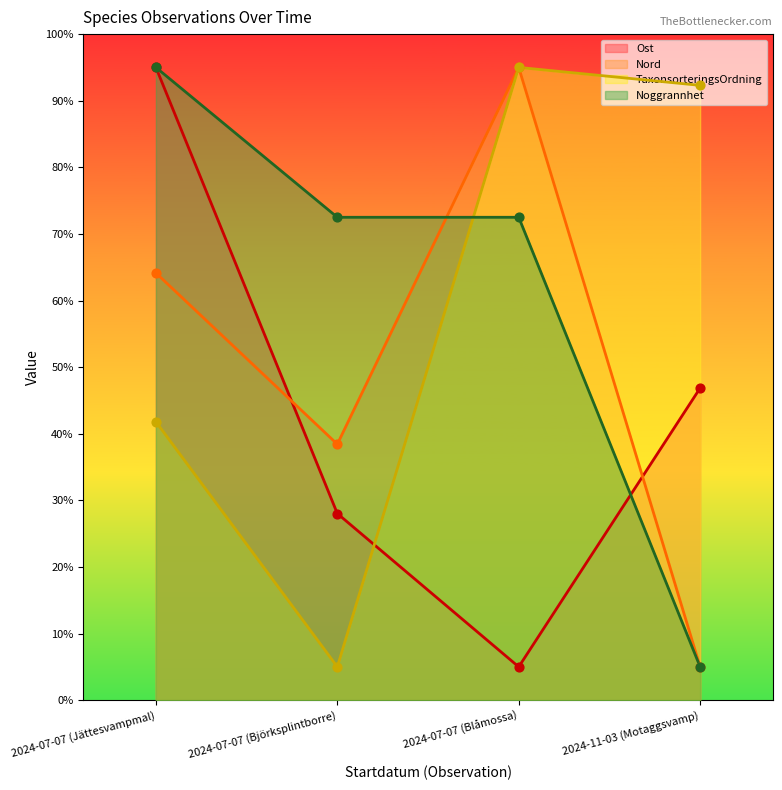

Is the value of Noggrannhet at 2024-07-07 (Jättesvampmal) greater than the value of Nord at 2024-07-07 (Blåmossa)?

No